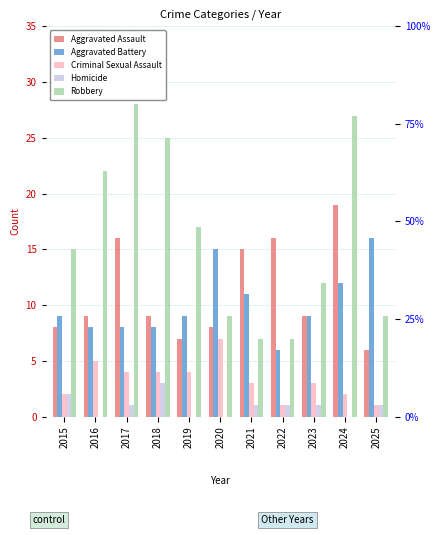

Rank the series by their maximum value, from lowest to highest.

Homicide, Criminal Sexual Assault, Aggravated Battery, Aggravated Assault, Robbery